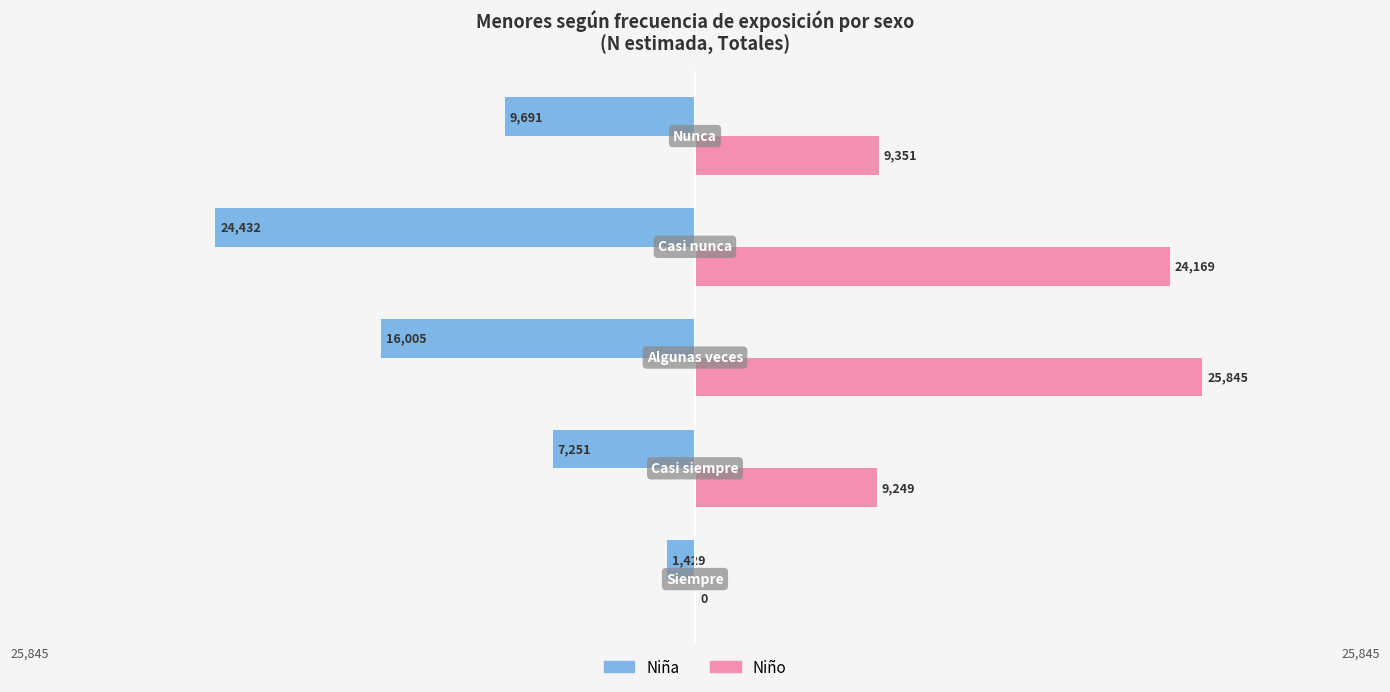

What is the sum of all Niña values?

-58808